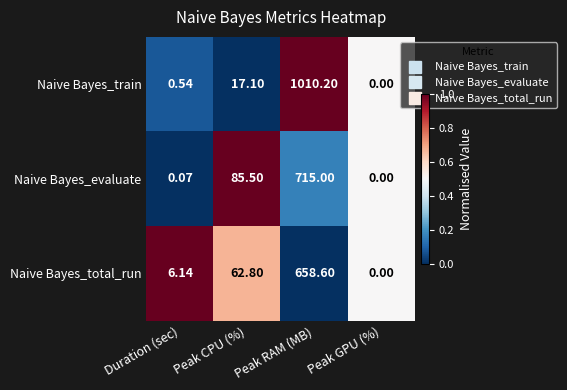

Where is Naive Bayes_total_run nearest to the value 329?

Peak CPU (%)